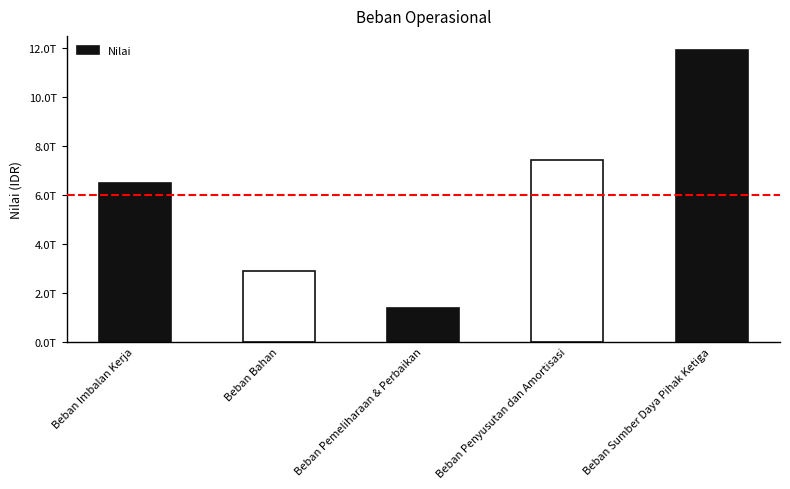

Are the bars horizontal?

No